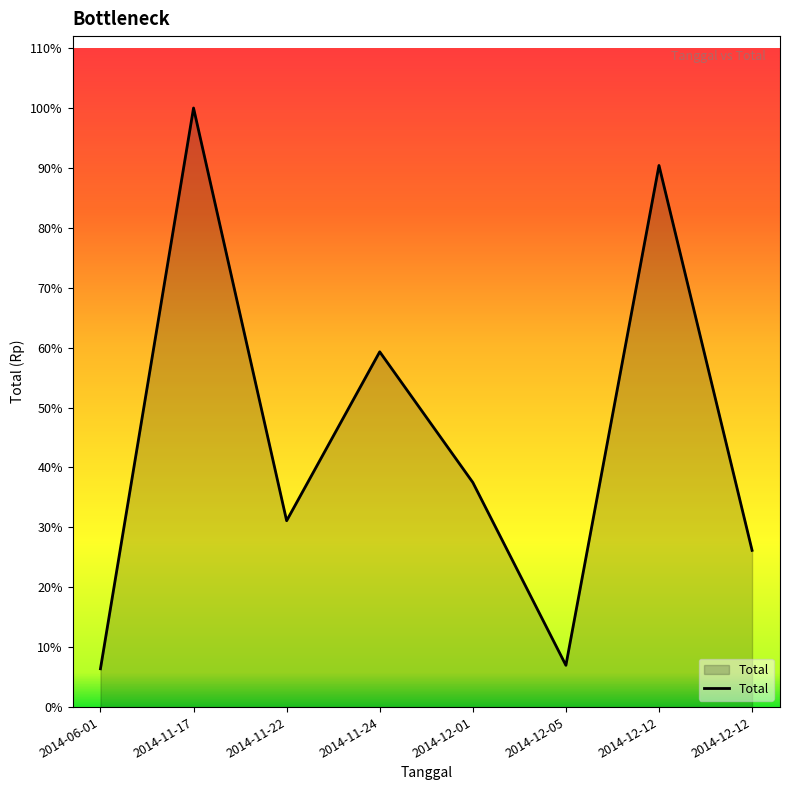

Read the value at 2014-12-12, to the nearest 100.

10885000